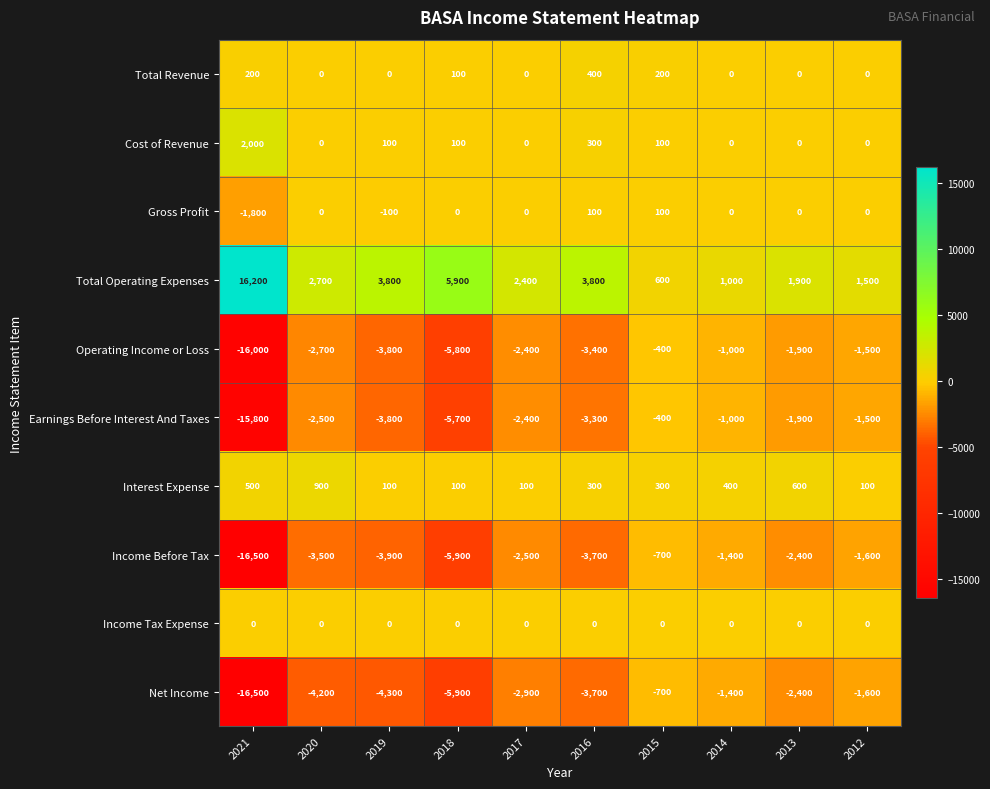

At which label is Total Operating Expenses closest to 8400?

2018